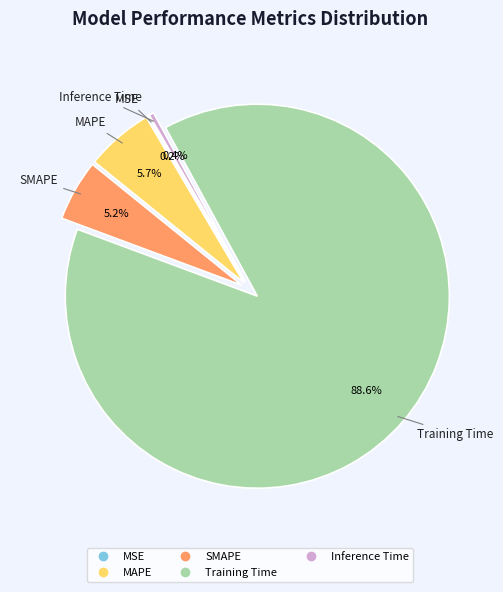

Which has a higher value, Inference Time or MAPE?

MAPE